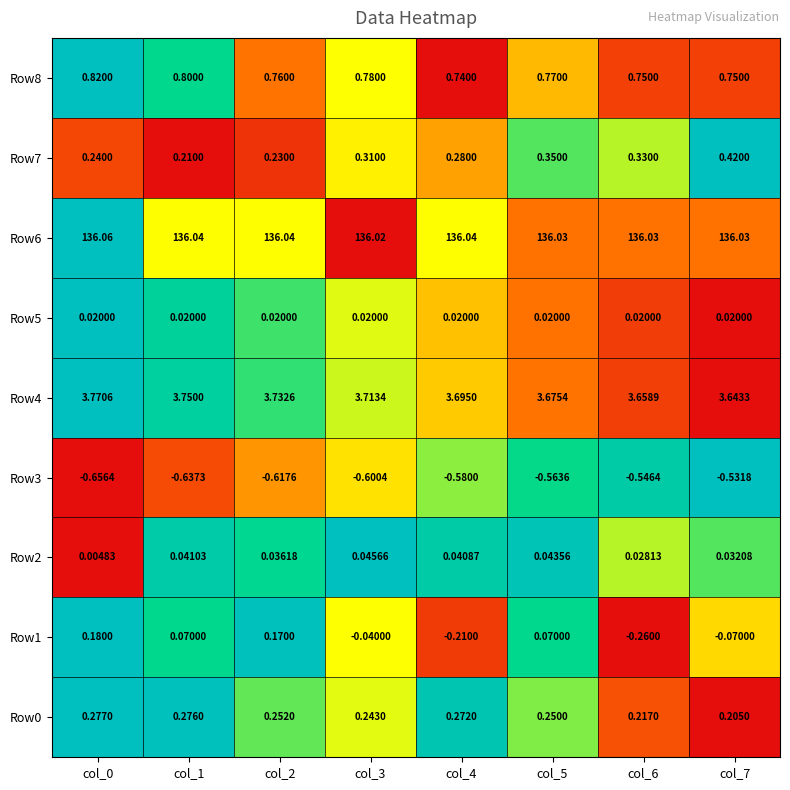

Is the value of Row1 at col_4 greater than the value of Row0 at col_0?

No